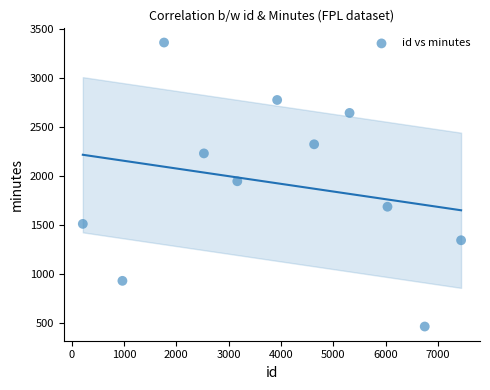

What is the average X value?

3885